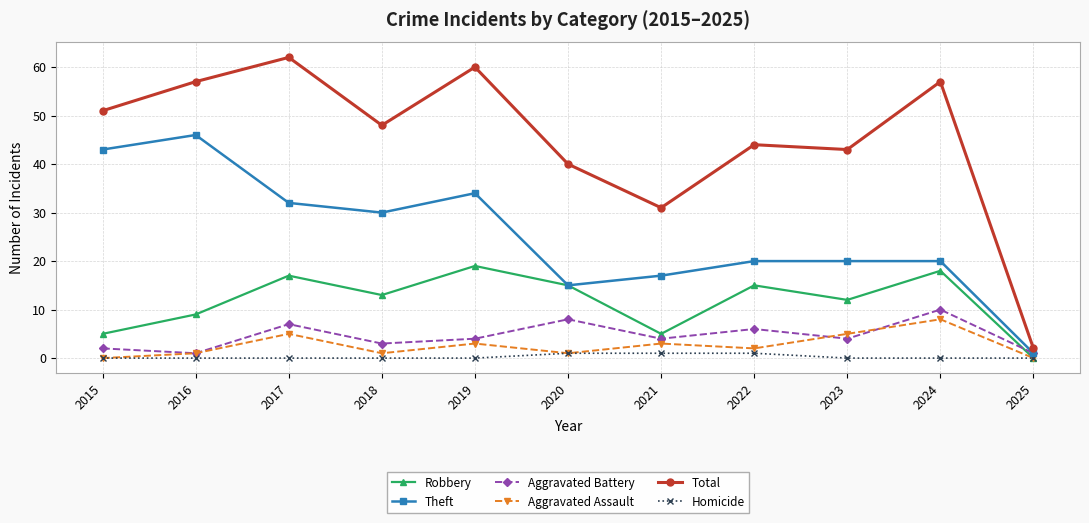

How many interior local valleys does the Robbery series have?

3